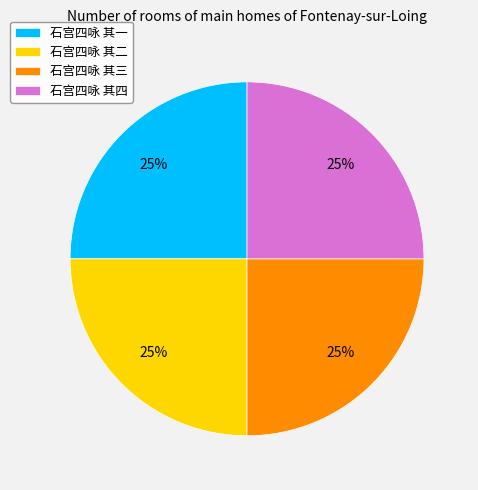

Is it true that 石宫四咏 其三 is 25% of the pie?

True